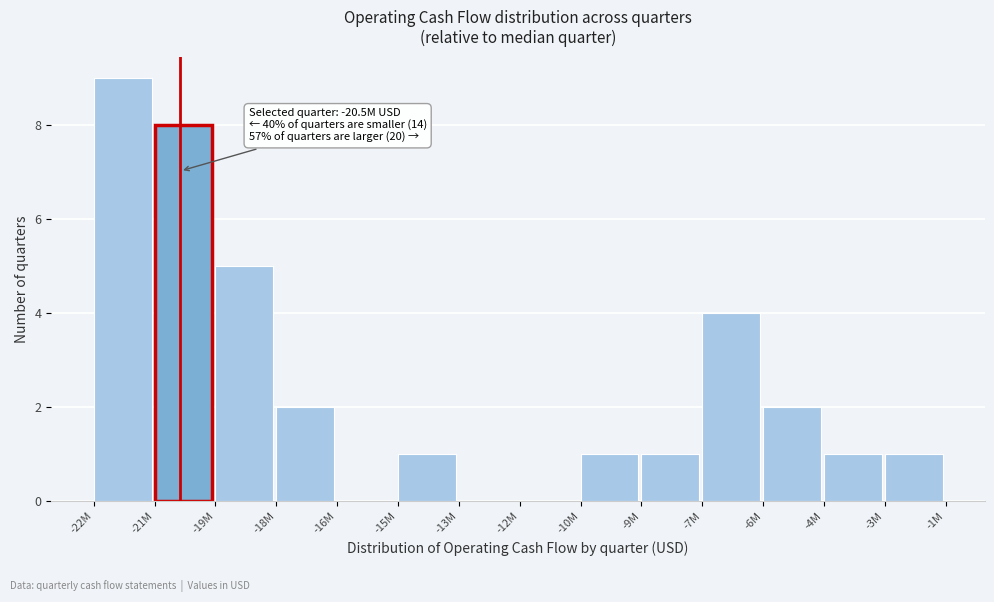

Reading right to left, list all the values displayed in this chart.

-3M=1	-4M=1	-6M=2	-7M=4	-9M=1	-10M=1	-12M=0	-13M=0	-15M=1	-16M=0	-18M=2	-19M=5	-21M=8	-22M=9